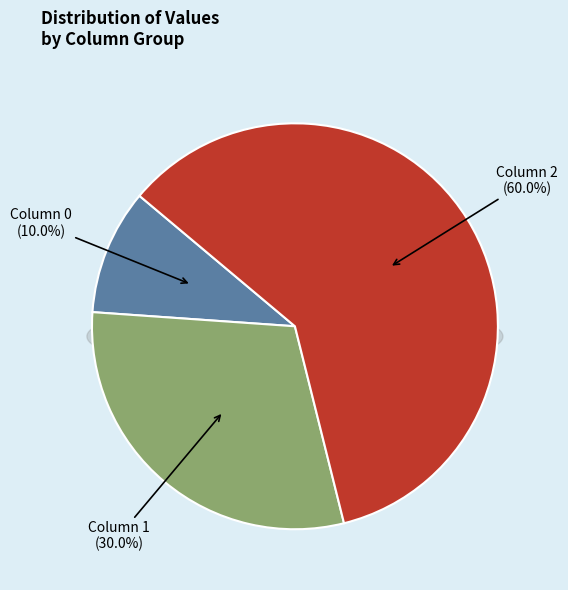

What is the total percentage of 0 and 2?

70.0%